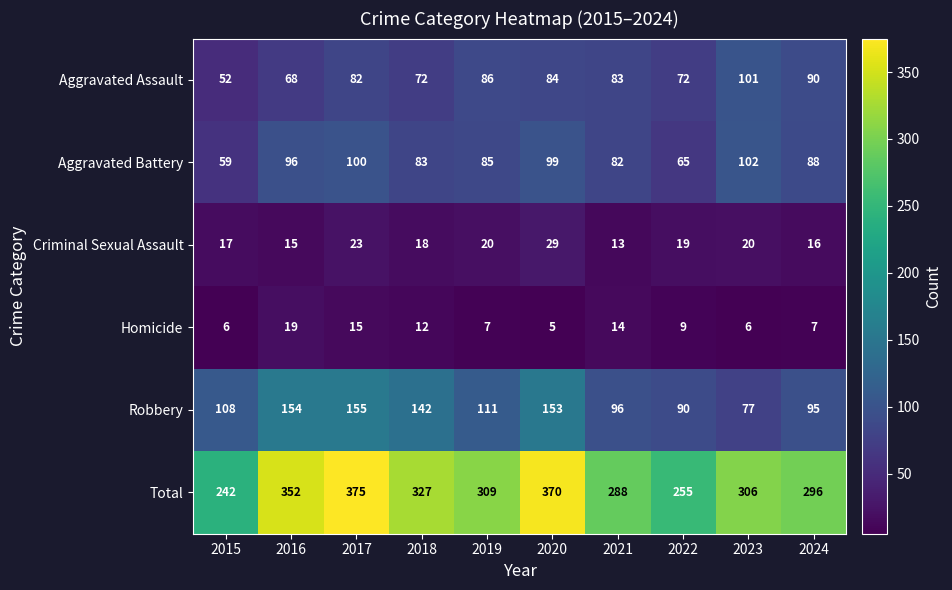

What value does the Homicide series have at 2022?

9